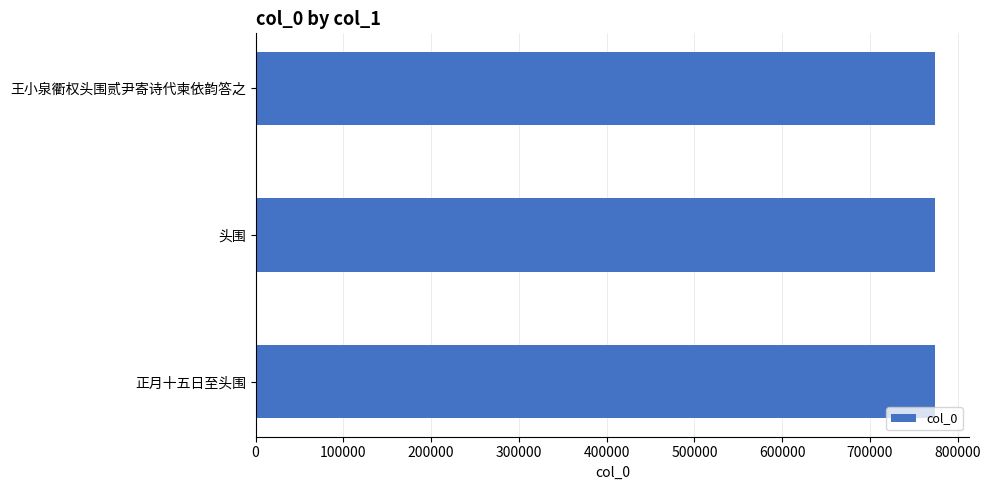

What is the minimum value shown in the chart?

774085